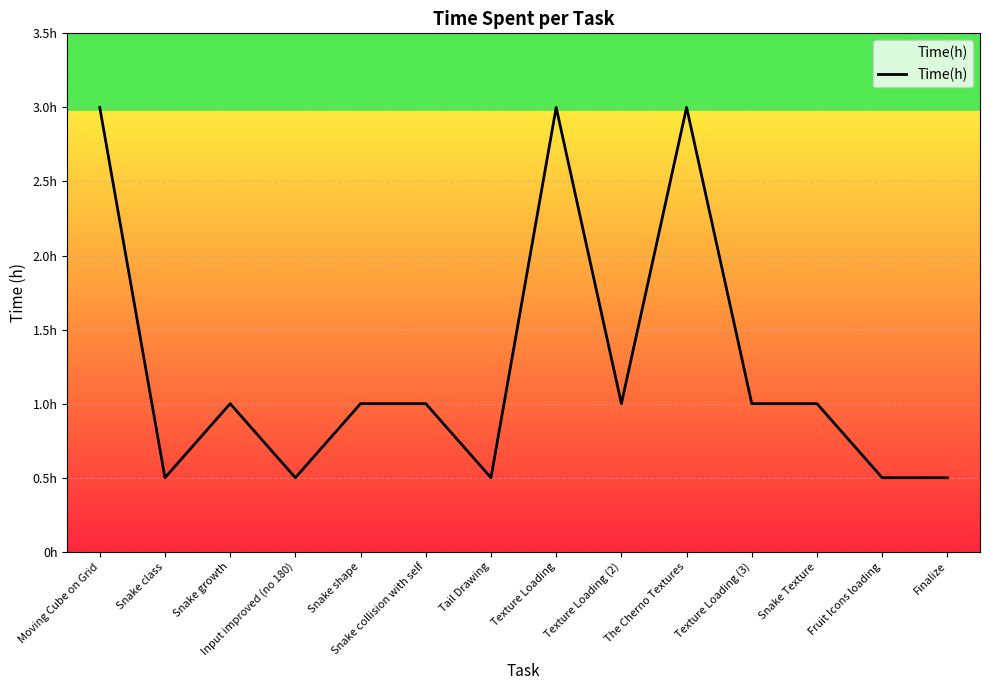

Does the chart display data point markers on the line(s)?

No